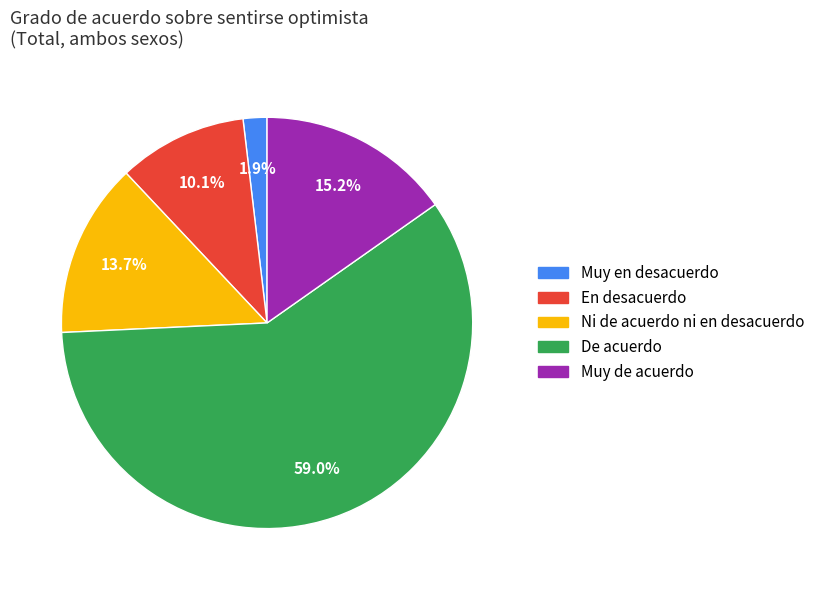

To the nearest percent, what is the average slice percentage?

20%